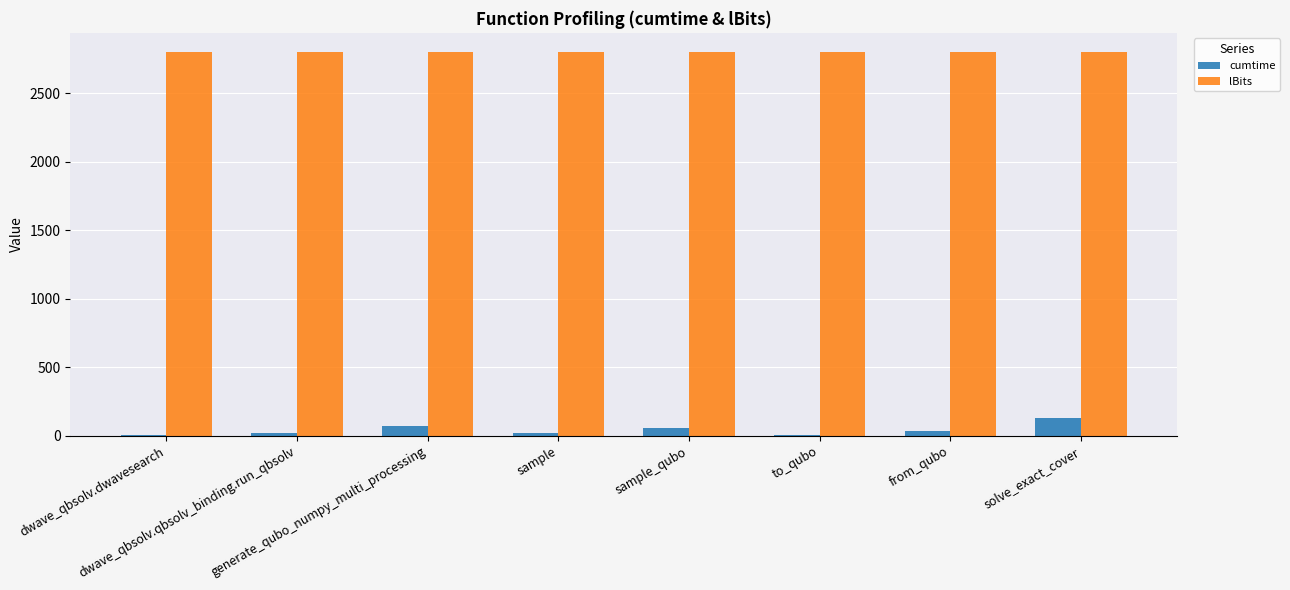

Which series has the largest total across all categories?

lBits